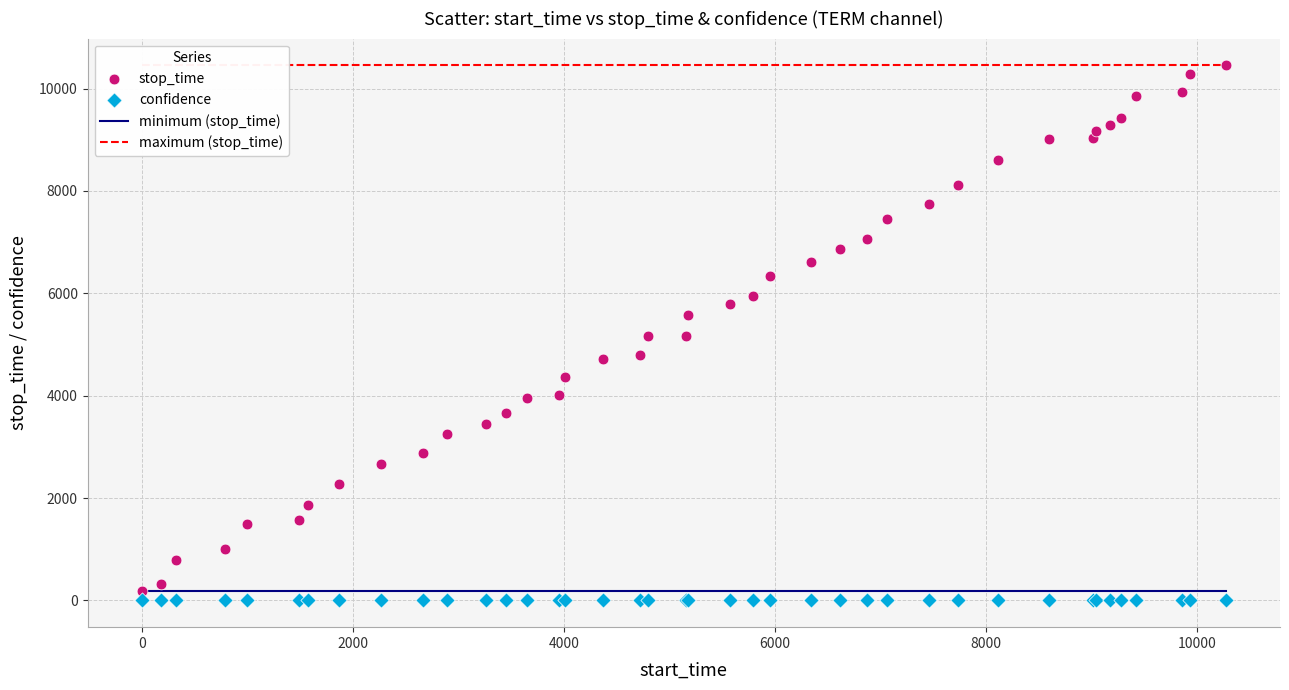

Which series contains the highest Y value?

stop_time